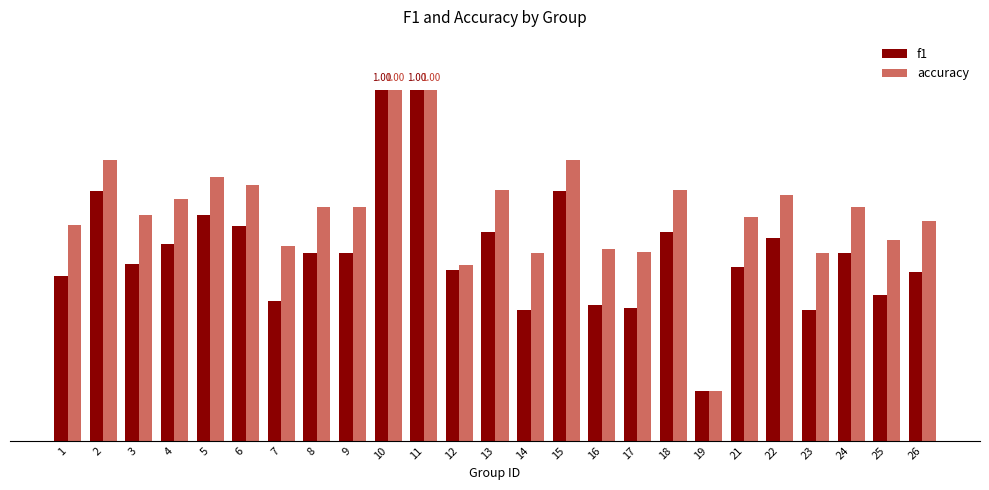

At which category is the sum across all series the highest?

10